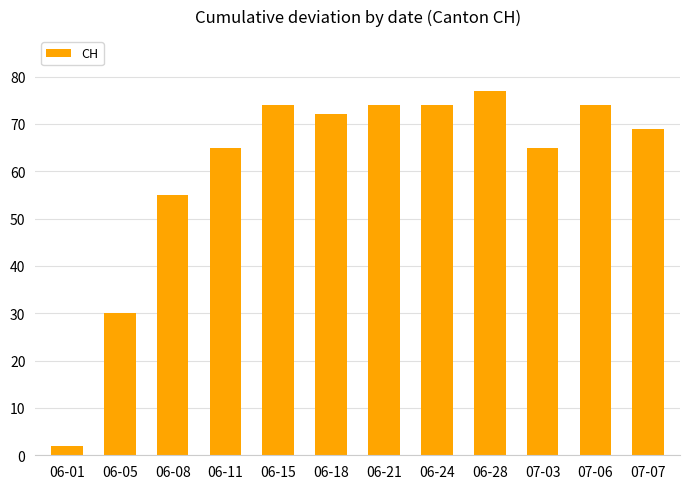

Reading left to right, extract all data points from this chart.

2	30	55	65	74	72	74	74	77	65	74	69